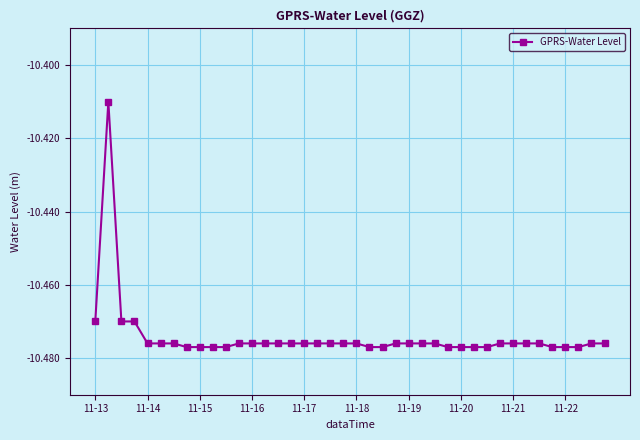

What is the sum of all values?

-419.0